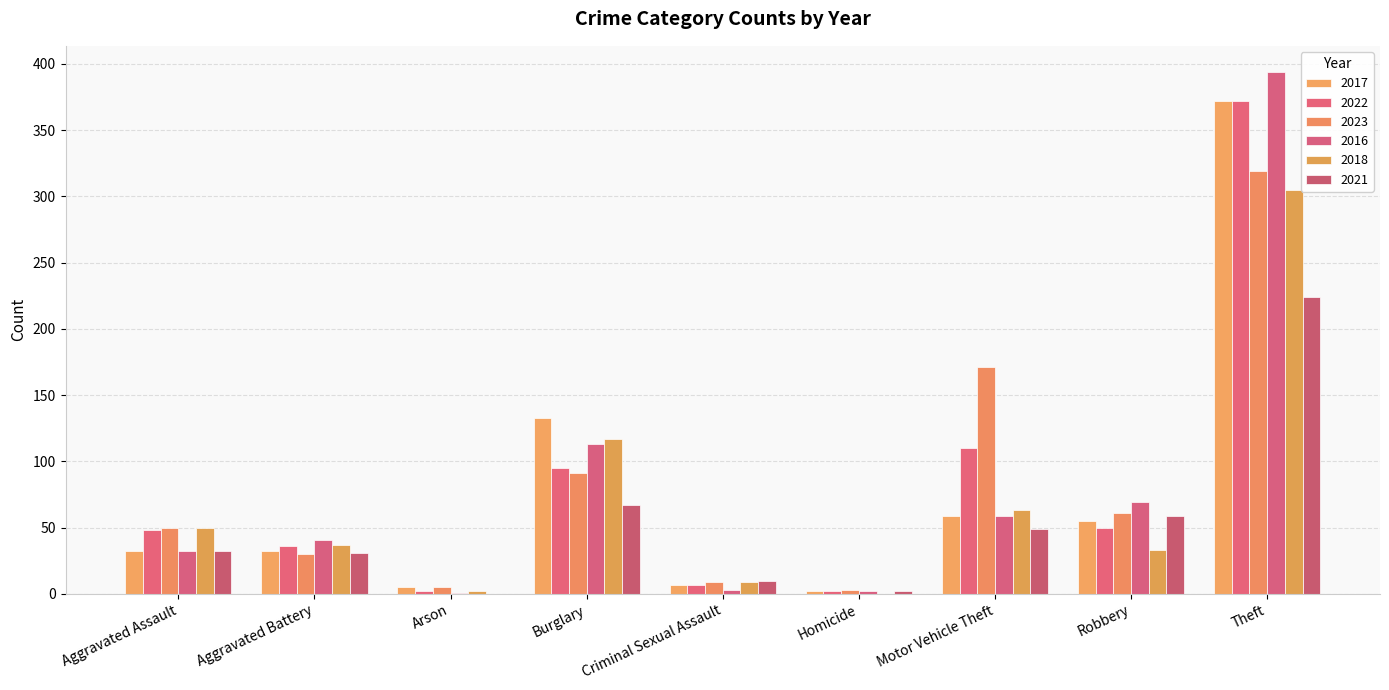

How many categories are shown in the chart?

9